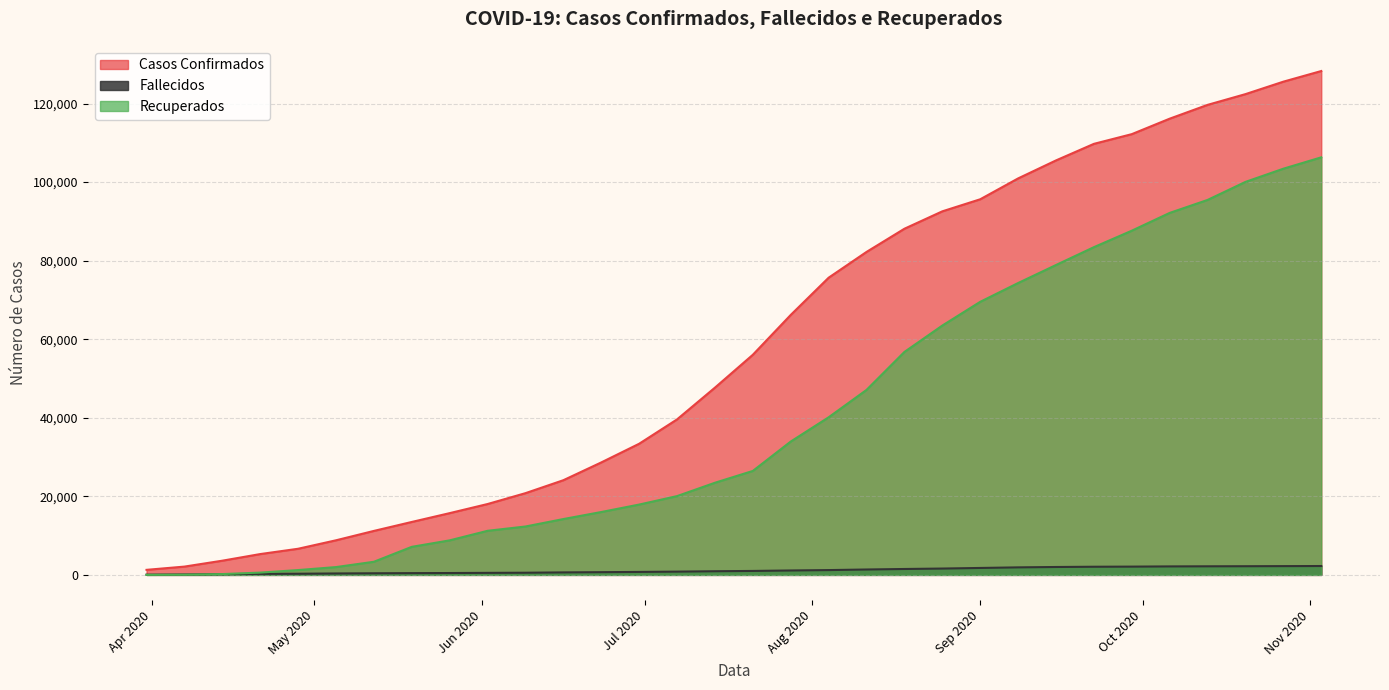

At which category does the chart reach its minimum across all series?

2020-03-31